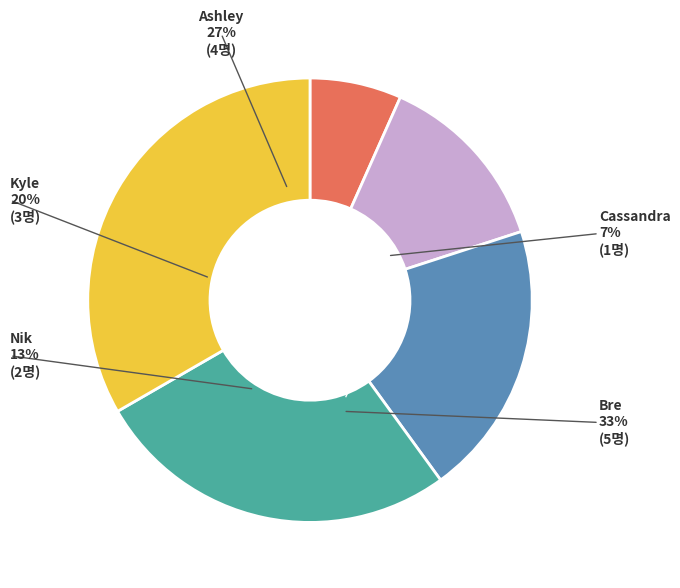

To the nearest percent, what is the combined percentage of Bre and Ashley?

60%